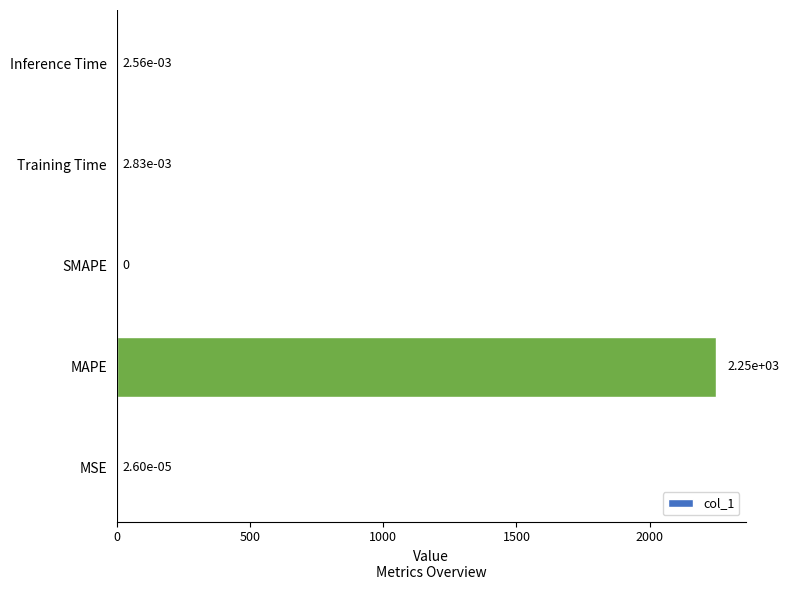

What is the maximum value shown in the chart?

2247.2